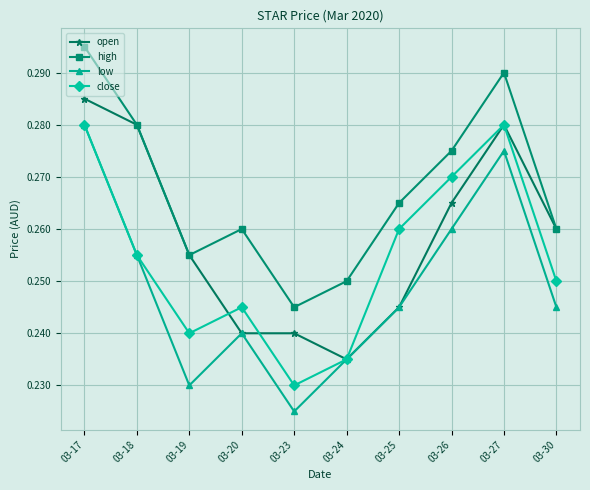

At how many categories does at least one series exceed 0?

10